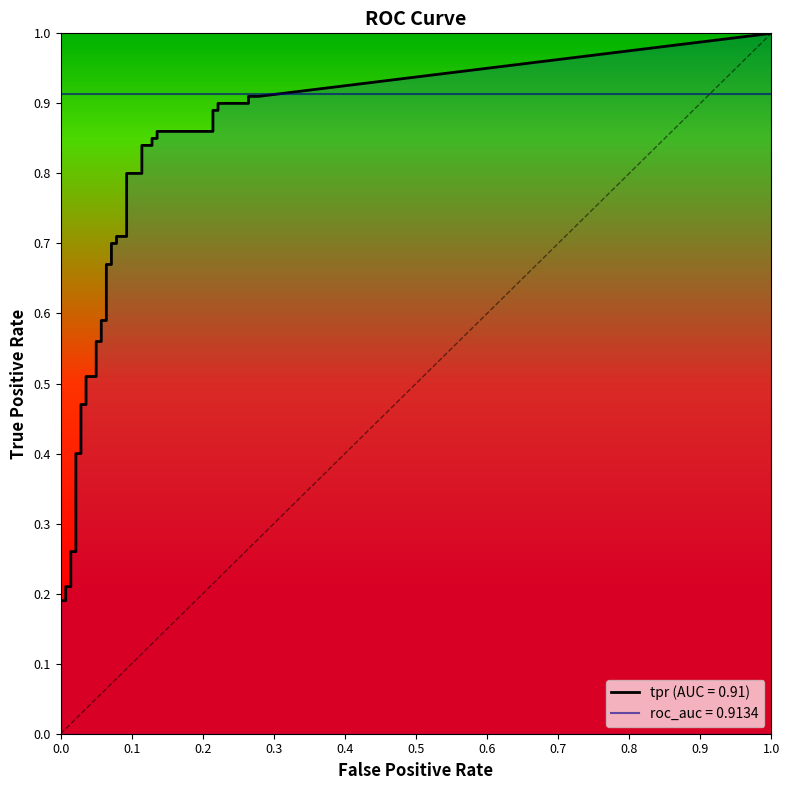

True or false: tpr has a value of 0.9 at 32.

True